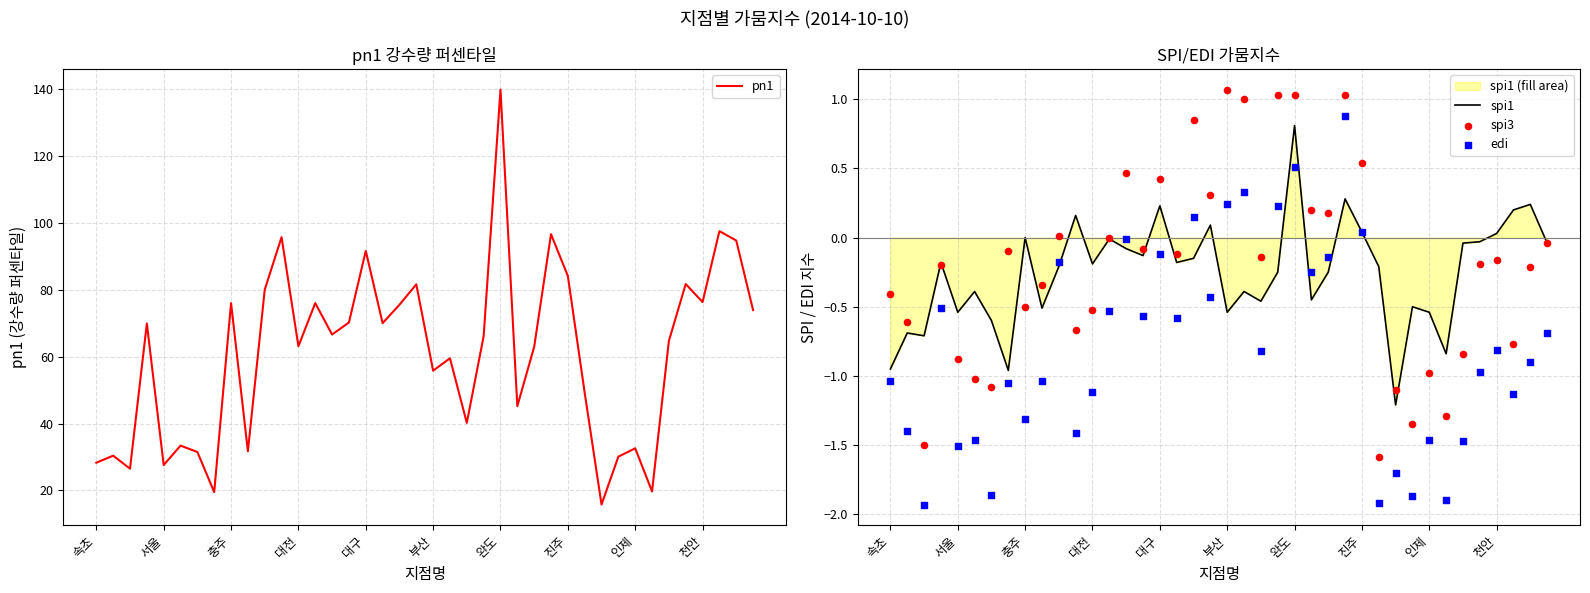

What are all the series names shown in the legend?

pn1, spi1, spi3, edi